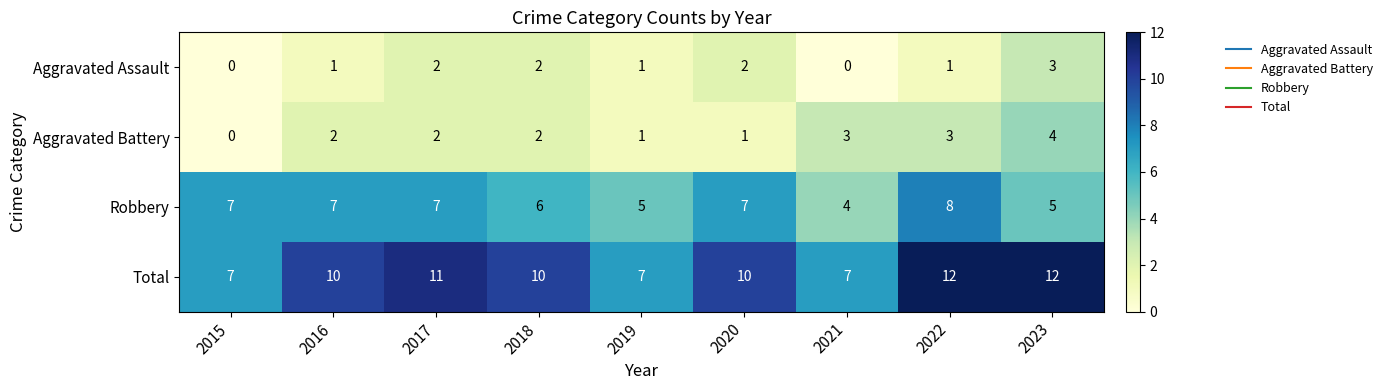

What is the sum of the Aggravated Assault values at 2023 and 2019?

4